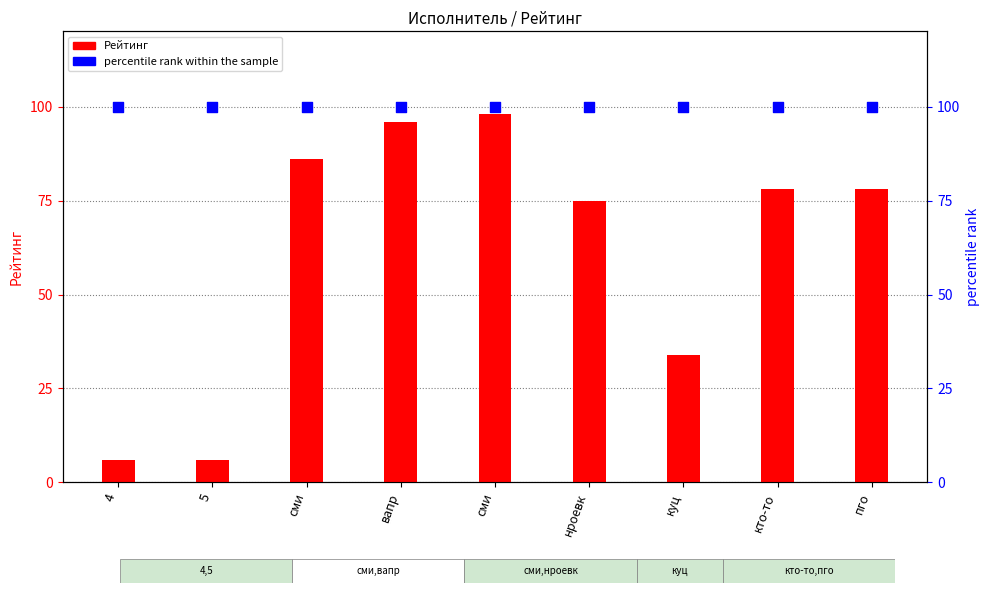

At which category is the sum across all series the highest?

сми